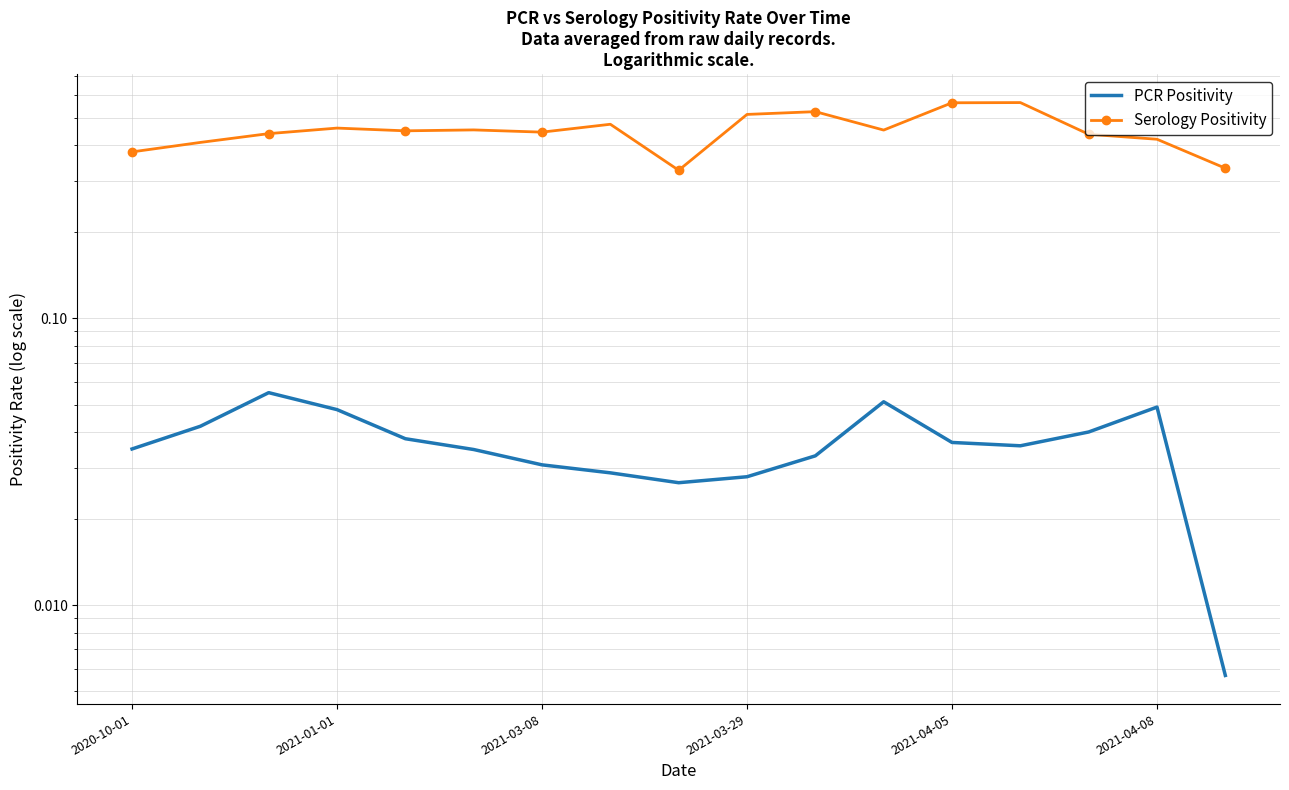

What is the difference between the maximum and minimum values in the Serology Positivity series?

0.2